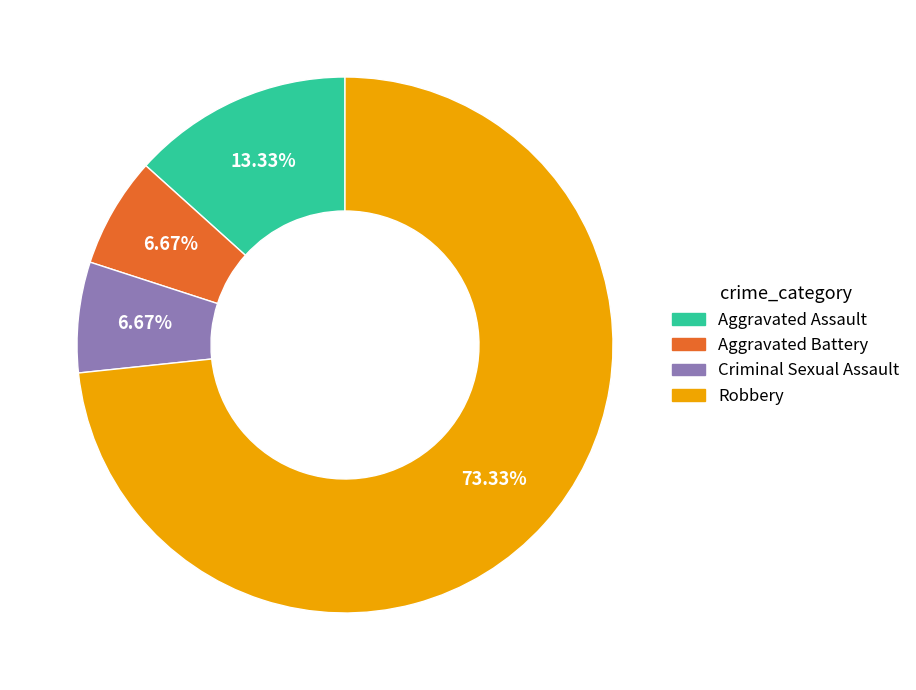

What is the largest slice in the pie chart?

Robbery